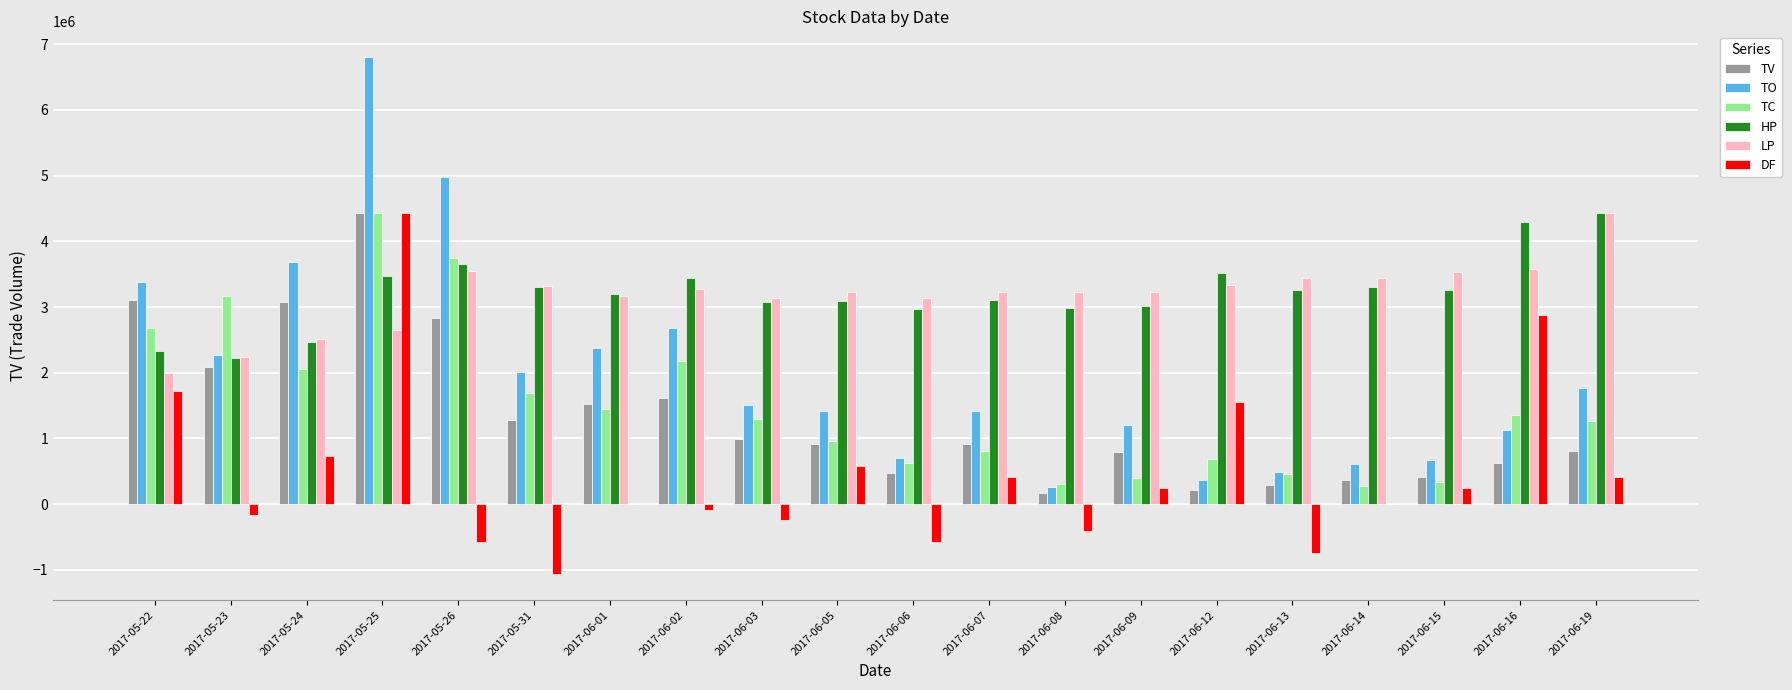

Which category has the highest value across all series?

2017-05-25